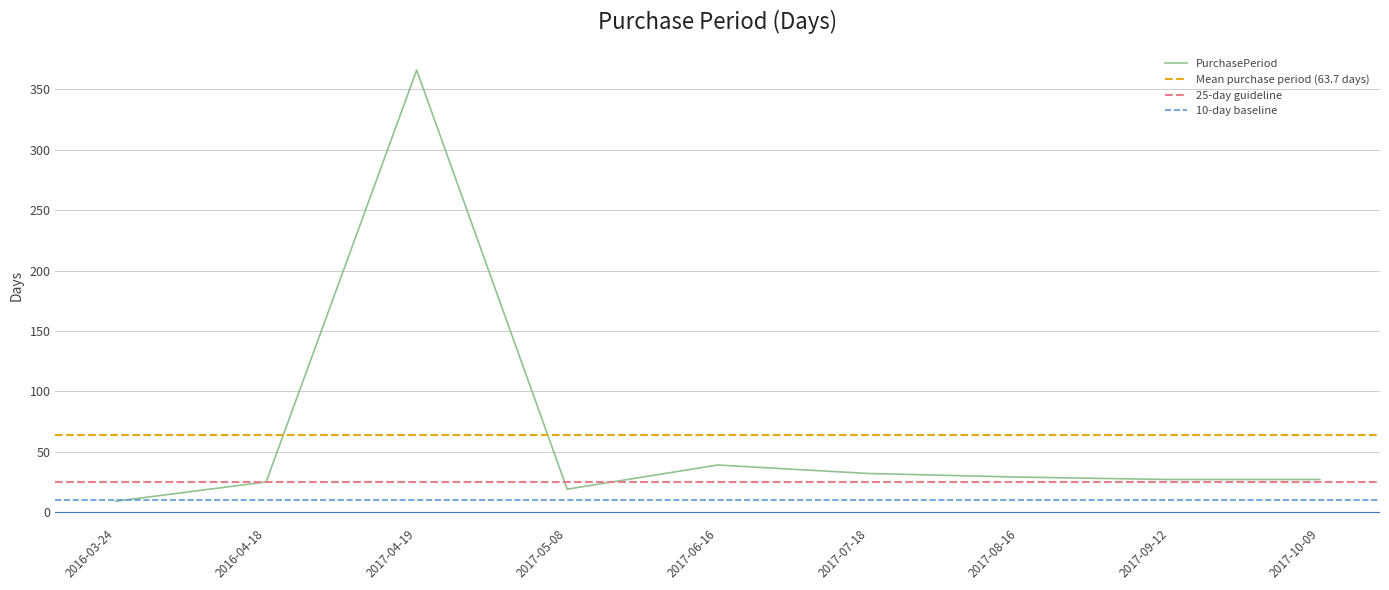

Read the value at 2017-04-19.

366